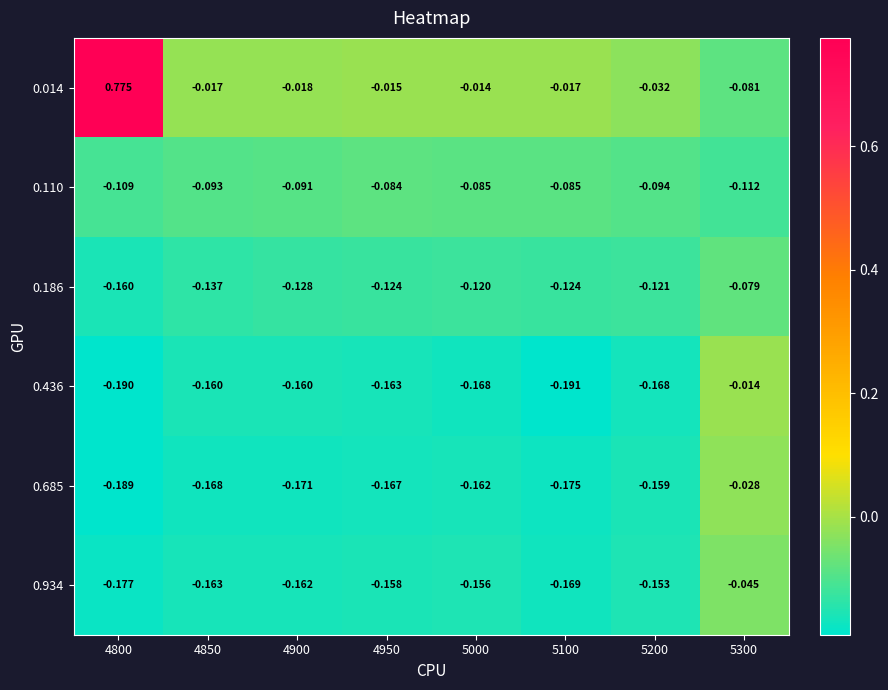

Is the value of 0.436 at 5100 greater than the value of 0.014 at 5100?

No